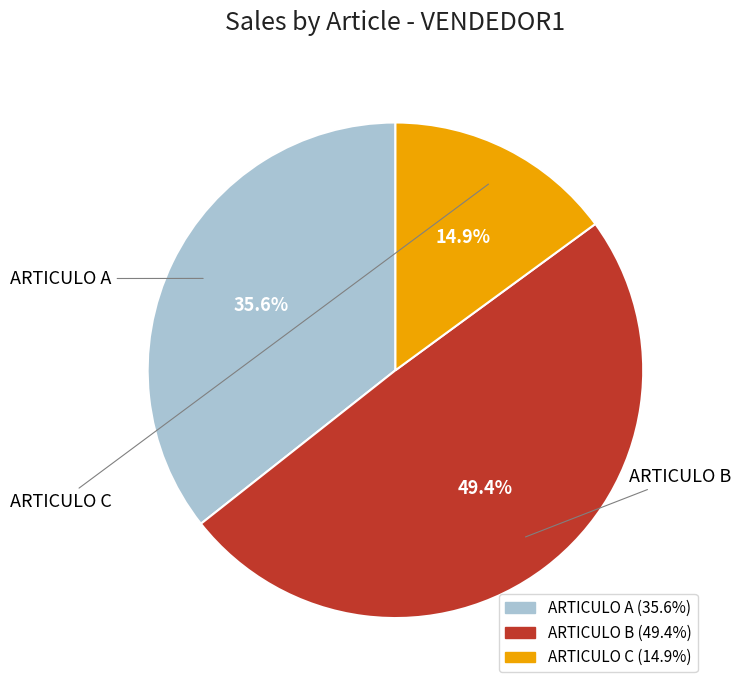

To the nearest percent, what is the average slice percentage?

33%